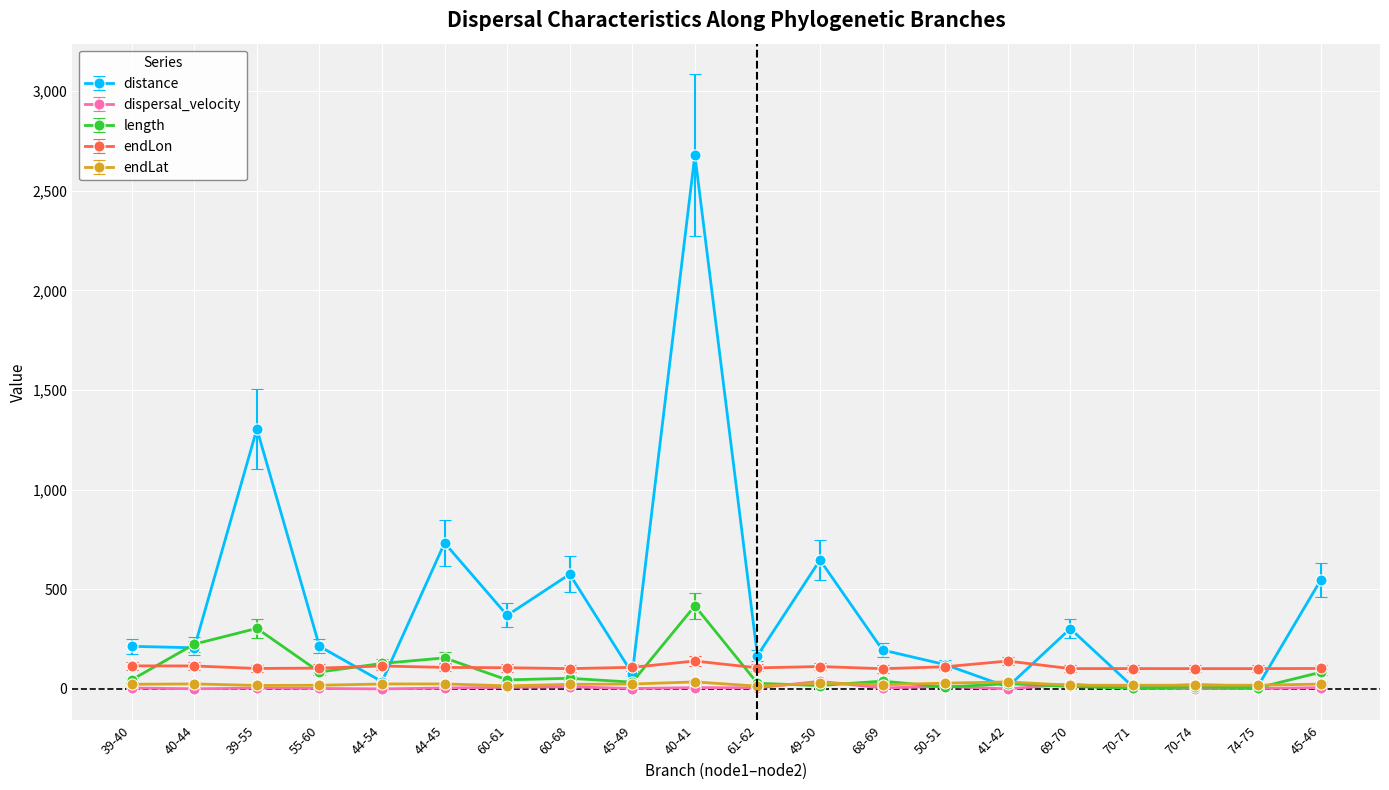

What is the greatest value displayed?

2679.4